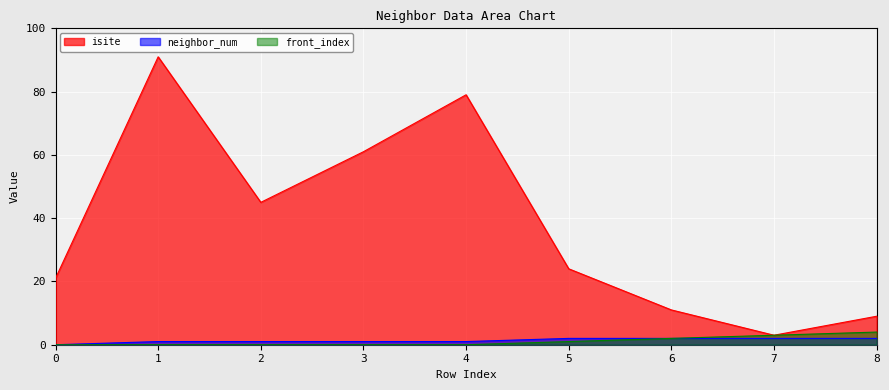

Is the value of neighbor_num at 8 greater than the value of isite at 2?

No